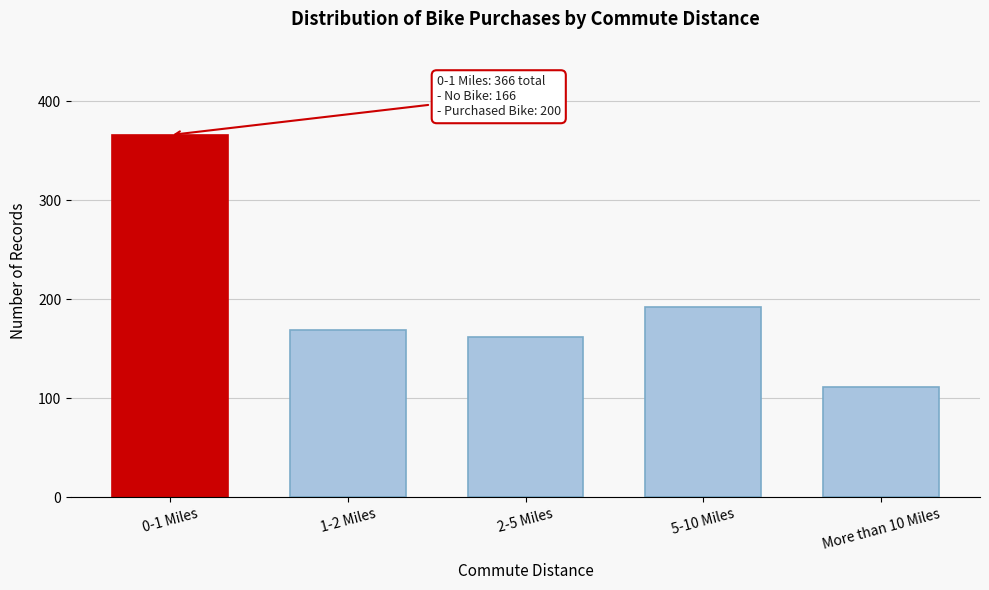

Reading left to right, extract all data points from this chart.

0-1 Miles=366	1-2 Miles=169	2-5 Miles=162	5-10 Miles=192	More than 10 Miles=111